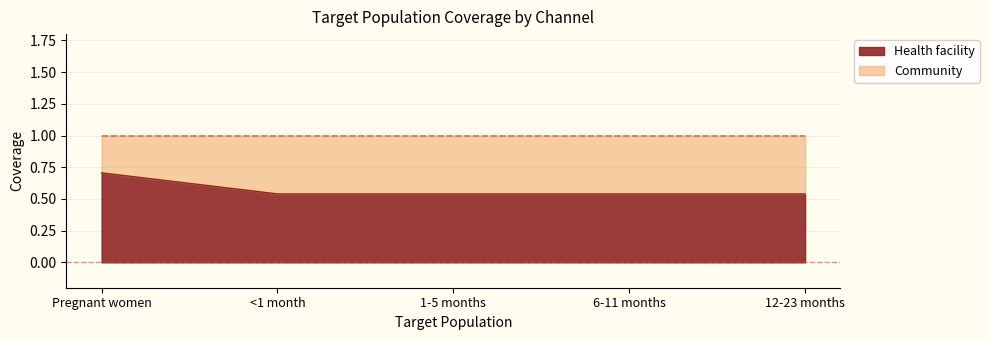

List the labels in order of value, largest first.

Pregnant women, <1 month, 1-5 months, 6-11 months, 12-23 months